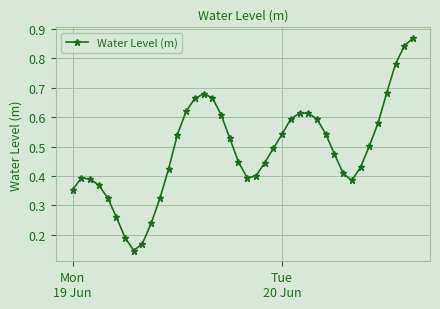

True or false: the data has more than 1 interior local peaks.

True